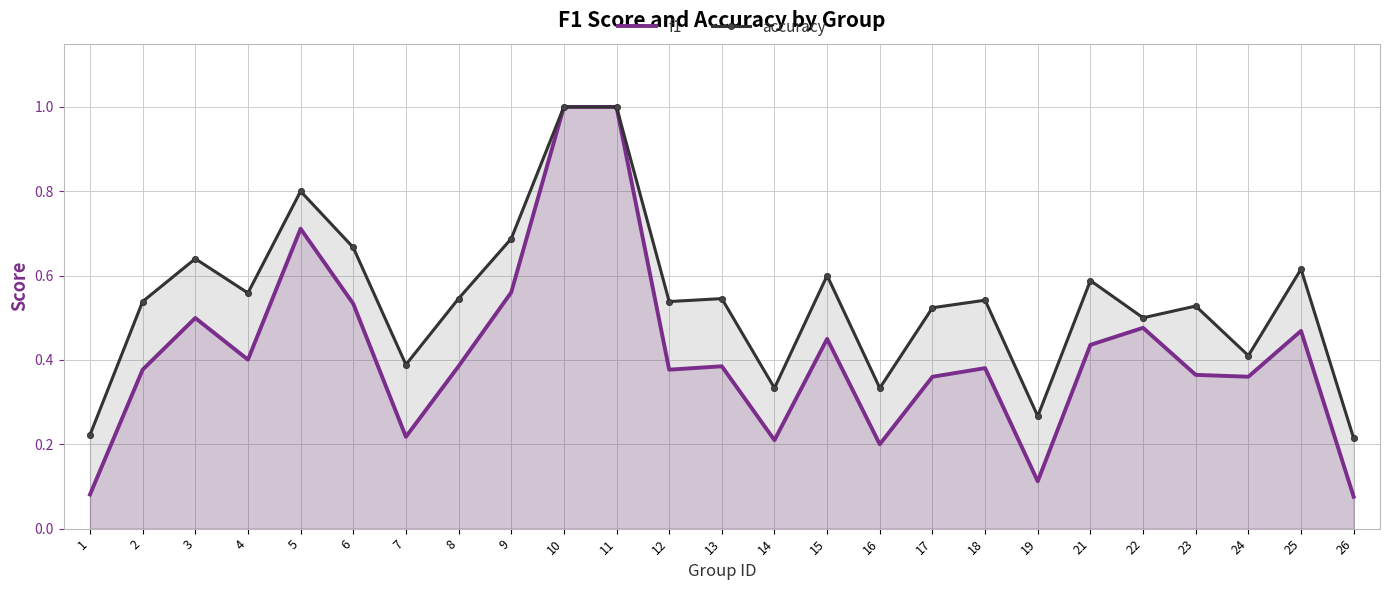

Which series changed the most between 9 and 11?

f1